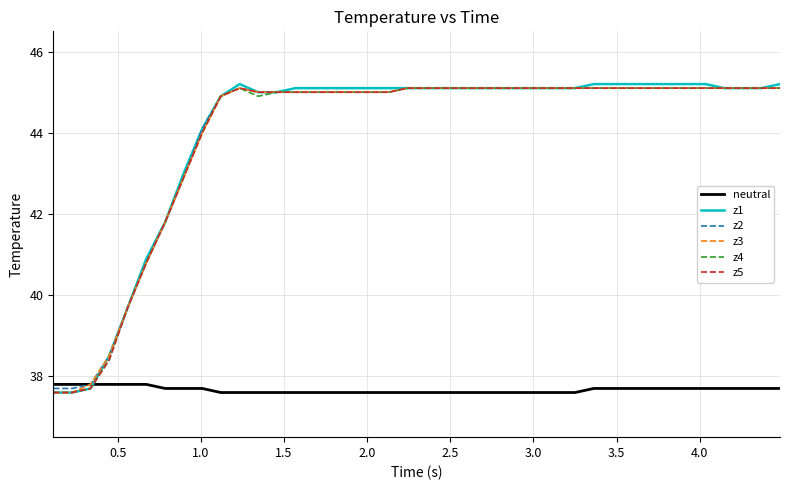

Which series has the largest range (max minus min)?

z1